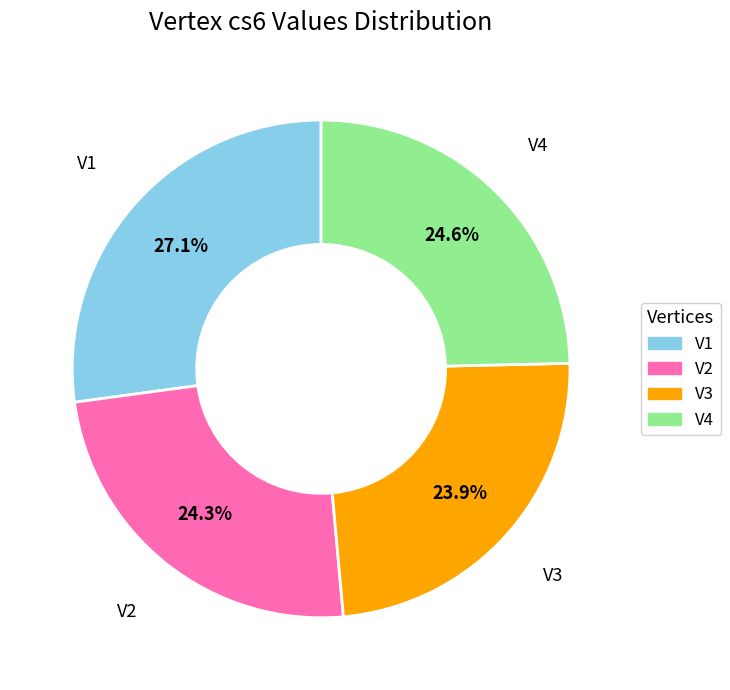

The V2 slice represents 14% of the pie. True or false?

False